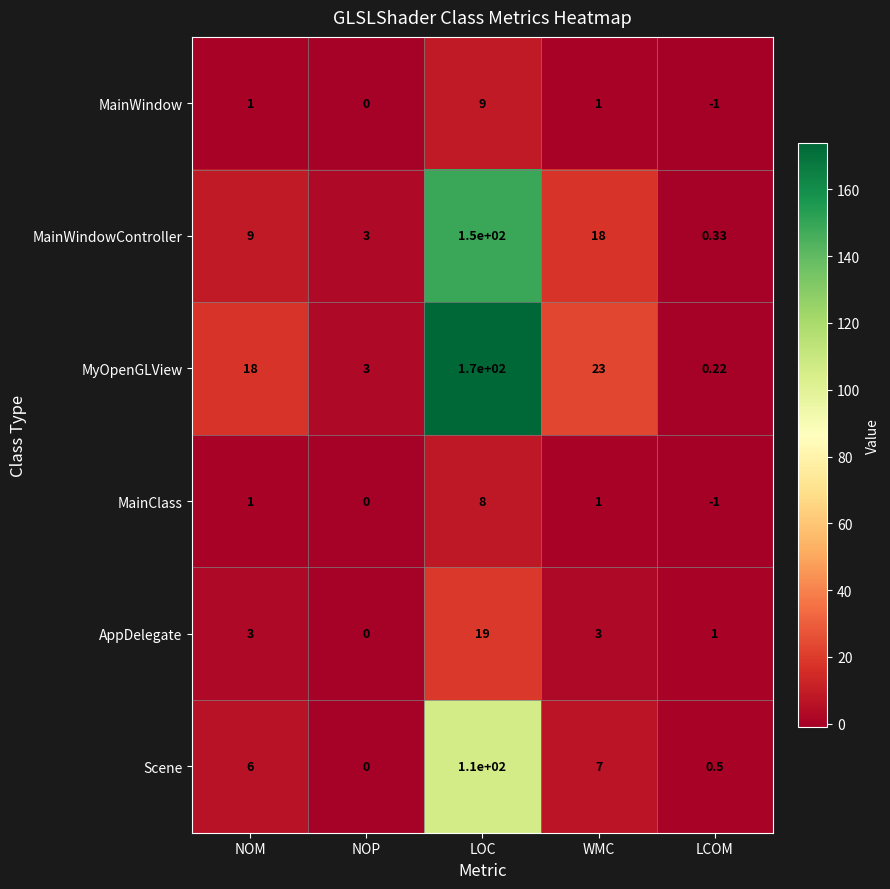

Rank the series by their maximum value, from highest to lowest.

MyOpenGLView, MainWindowController, Scene, AppDelegate, MainWindow, MainClass